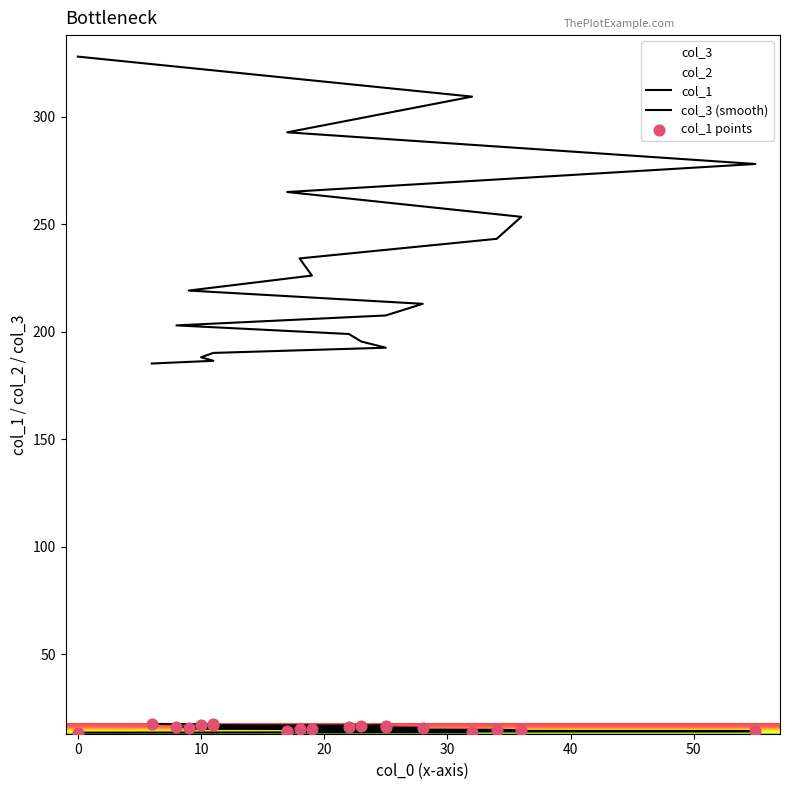

Which series has the widest spread of Y values?

col_3